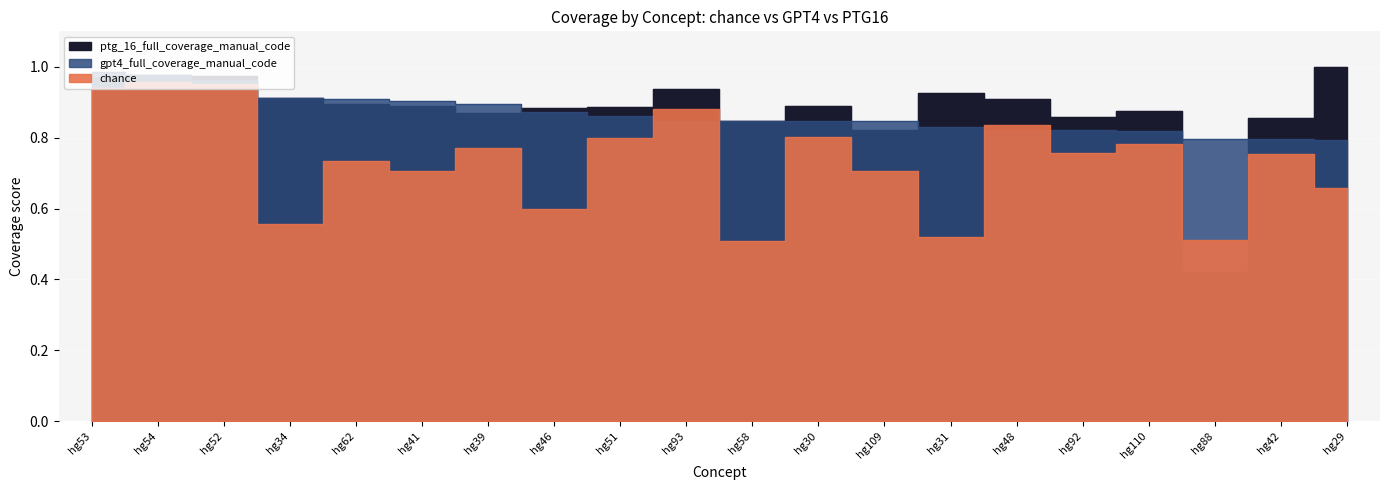

At which category does the chart reach its peak across all series?

hg29